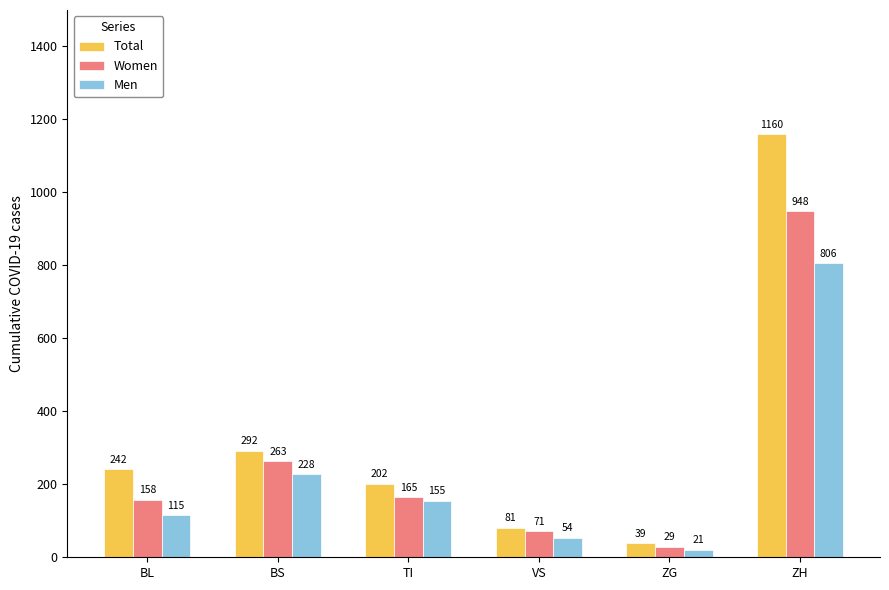

Reading left to right, list all the values displayed in this chart.

Total: 242	292	202	81	39	1160
Women: 158	263	165	71	29	948
Men: 115	228	155	54	21	806